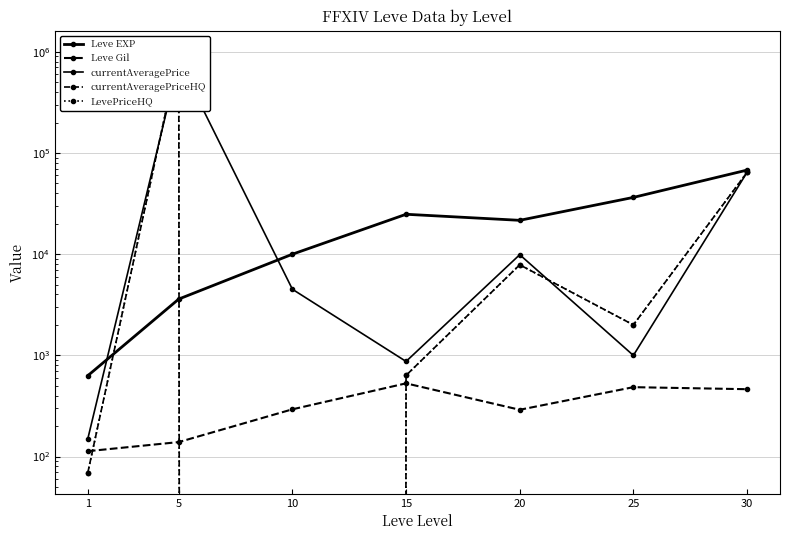

What is the difference between the maximum and second lowest values in the Leve EXP series?

64130.0